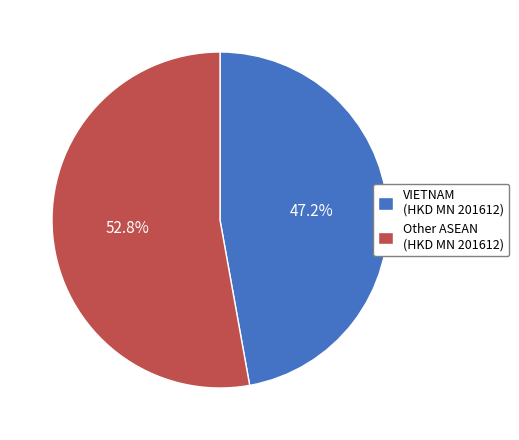

Rank the categories by value from highest to lowest.

Other ASEAN (HKD MN 201612), VIETNAM (HKD MN 201612)